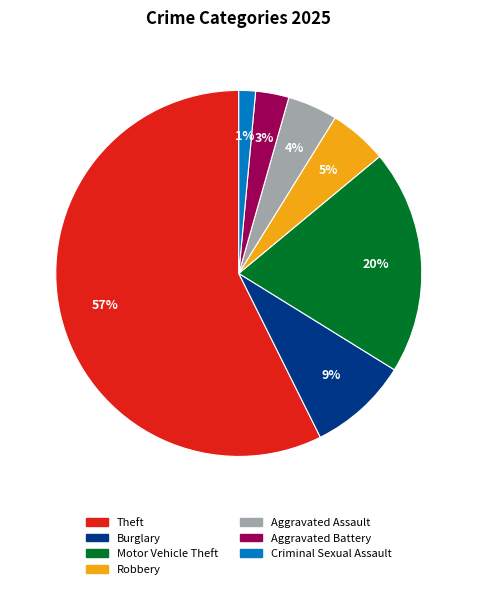

Count the number of slices in the pie.

7